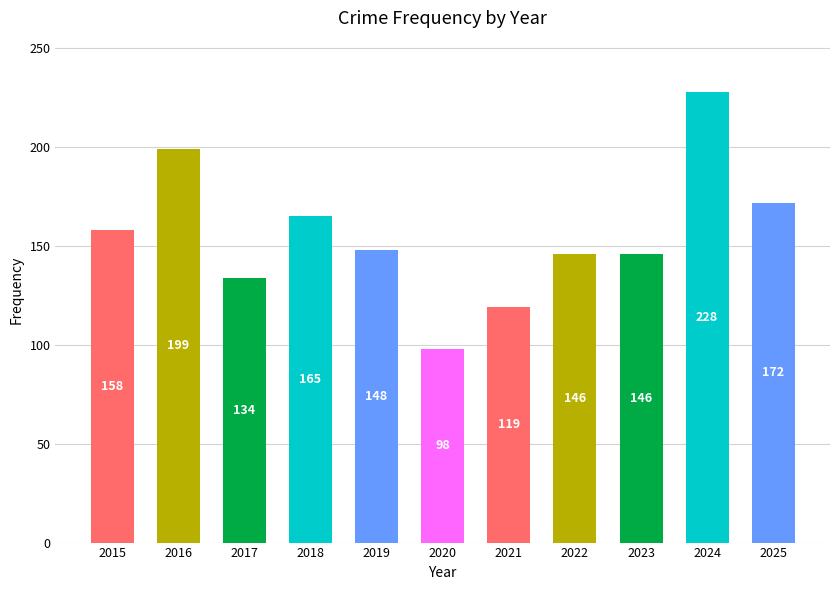

What is the difference between the values at 2019 and 2017?

14